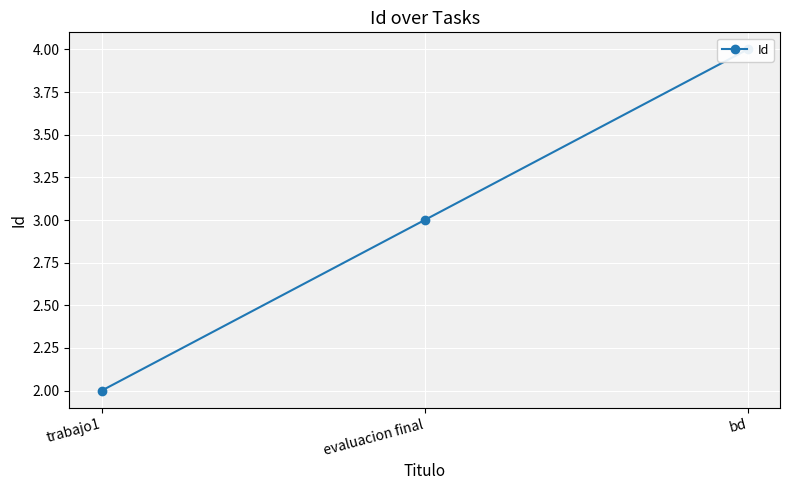

Reading left to right, extract all data points from this chart.

2	3	4